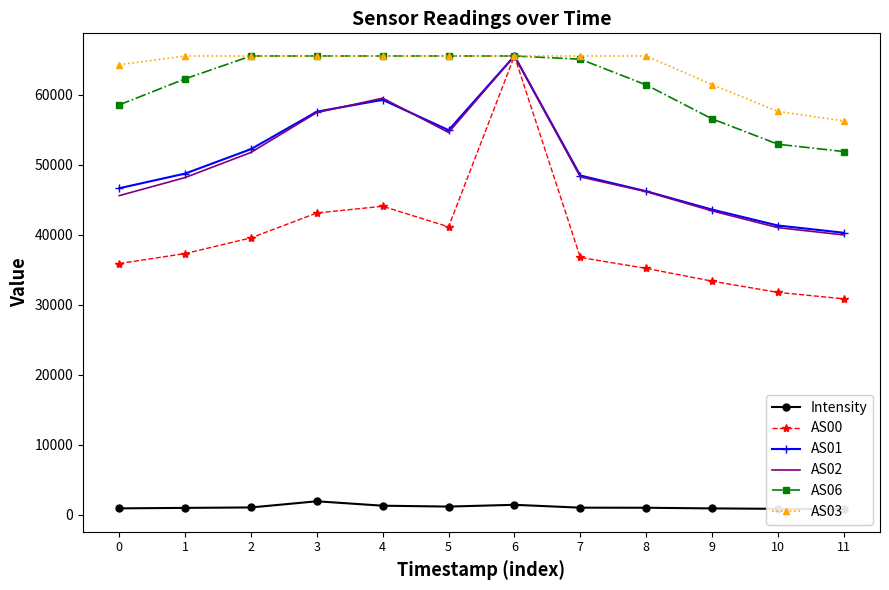

What is the total value across all series at 6?

329074.6